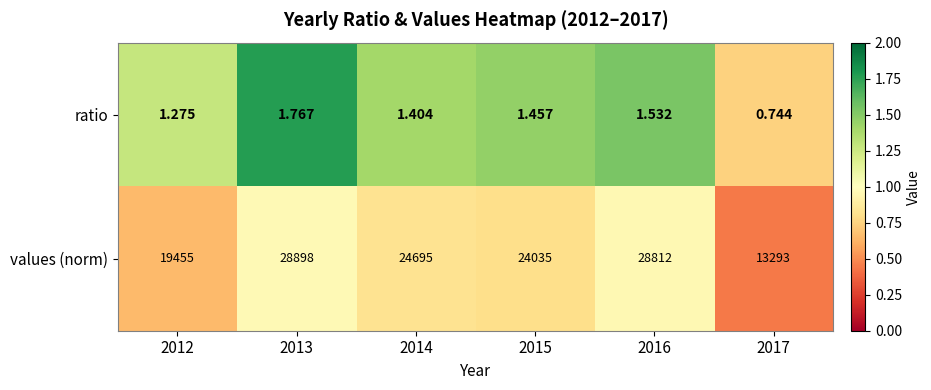

Between 2015 and 2017, which series saw the biggest shift?

values (norm)